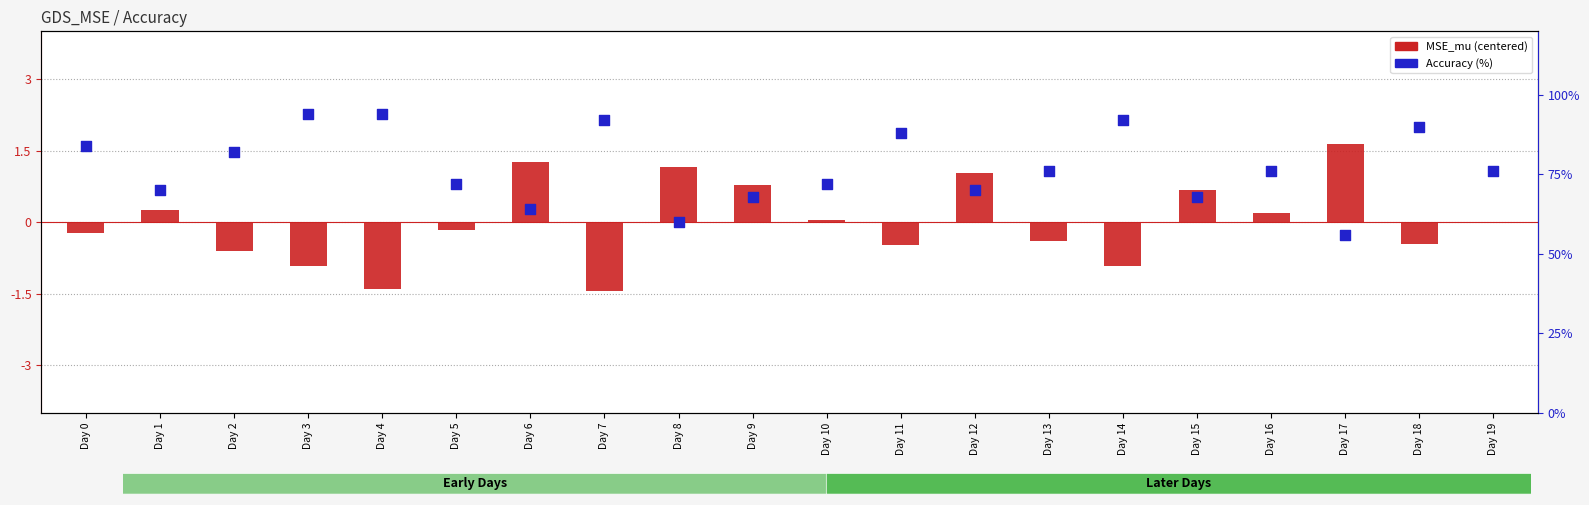

Which series has the largest total across all categories?

Accuracy (%)